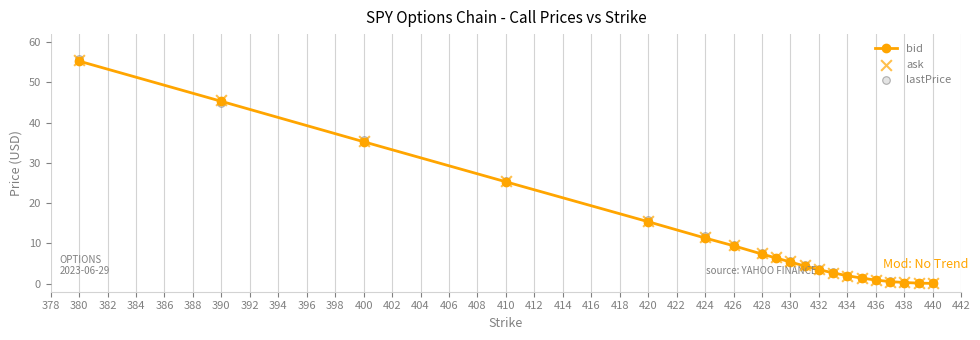

Which series contains the lowest Y value?

bid